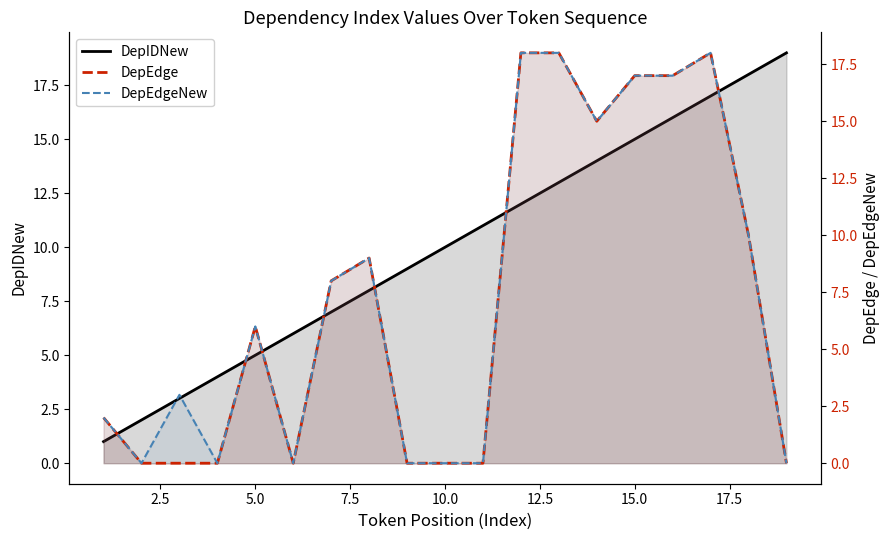

Which series has the widest spread of values?

DepIDNew